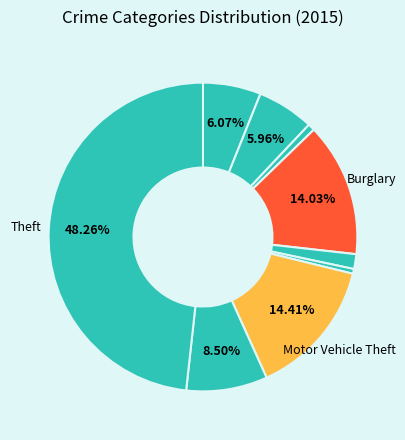

Rank the categories by value from lowest to highest.

Homicide, Arson, Criminal Sexual Assault, Aggravated Battery, Aggravated Assault, Robbery, Burglary, Motor Vehicle Theft, Theft